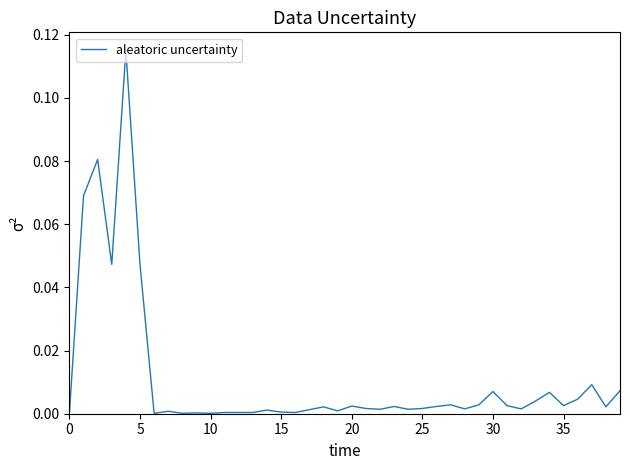

What is the label of the 29th point from the right?

11